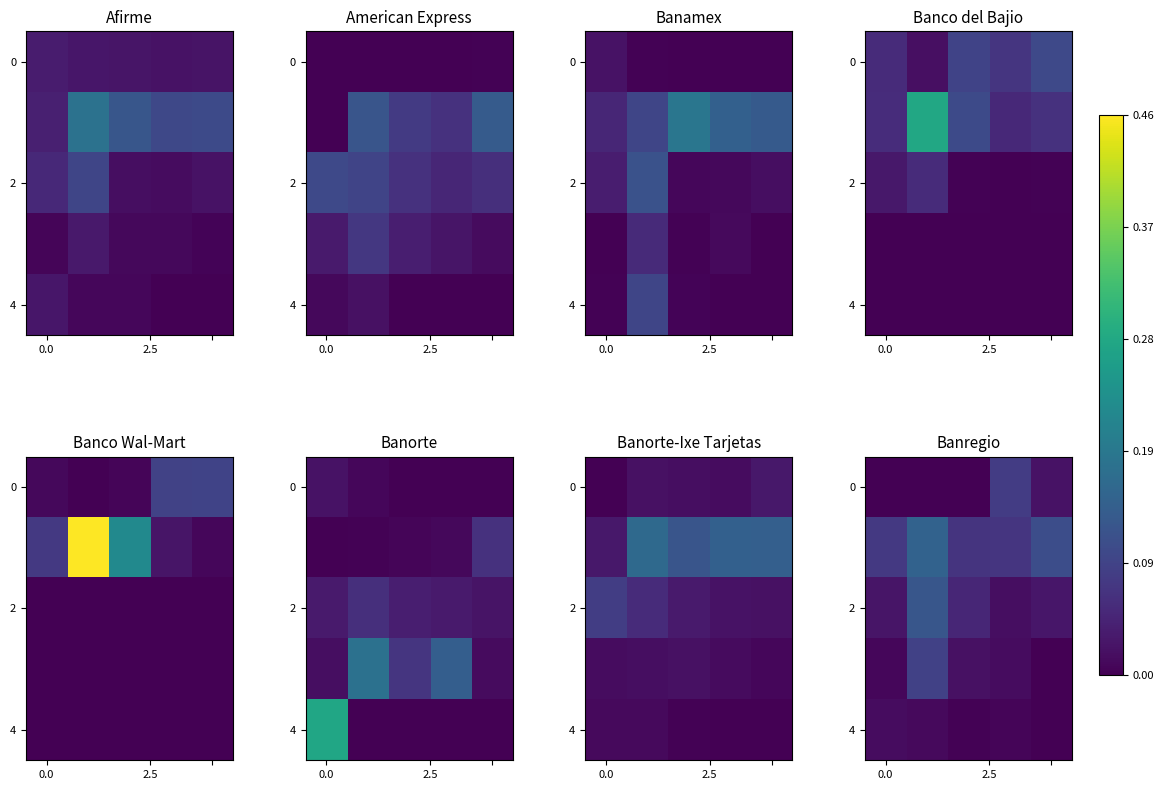

Which label corresponds to the smallest value in the chart?

2